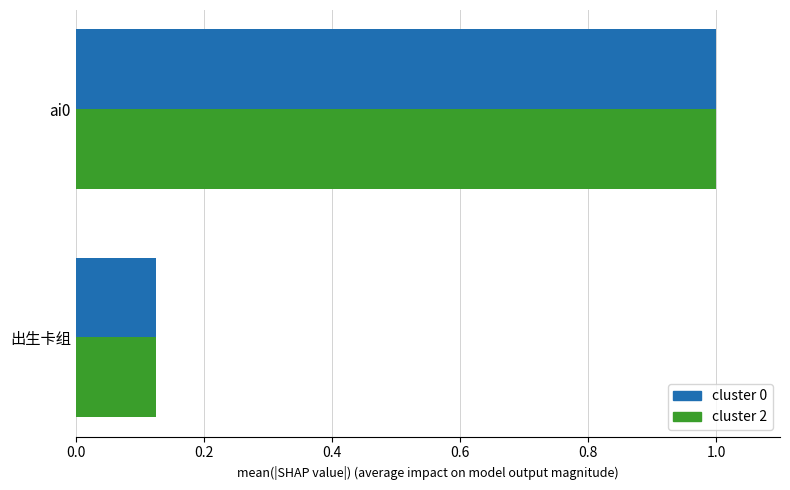

What is the average value of the cluster 0 series?

0.6